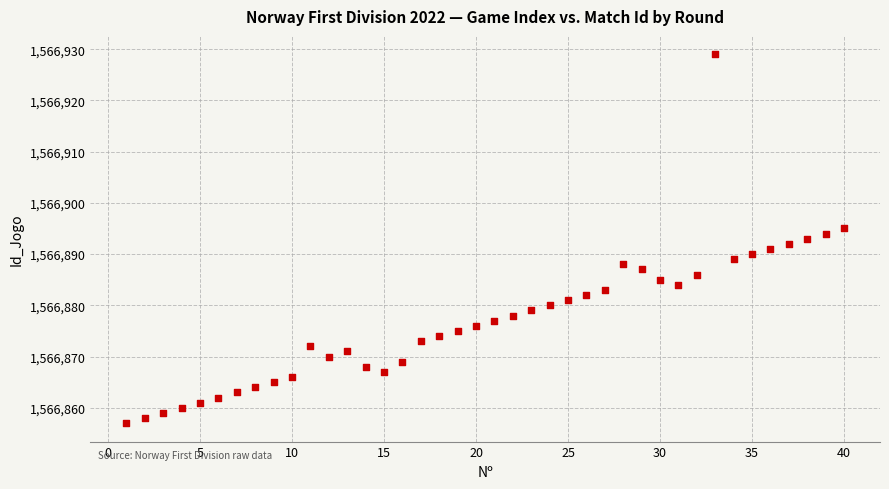

What is the range of X values (max minus min)?

39